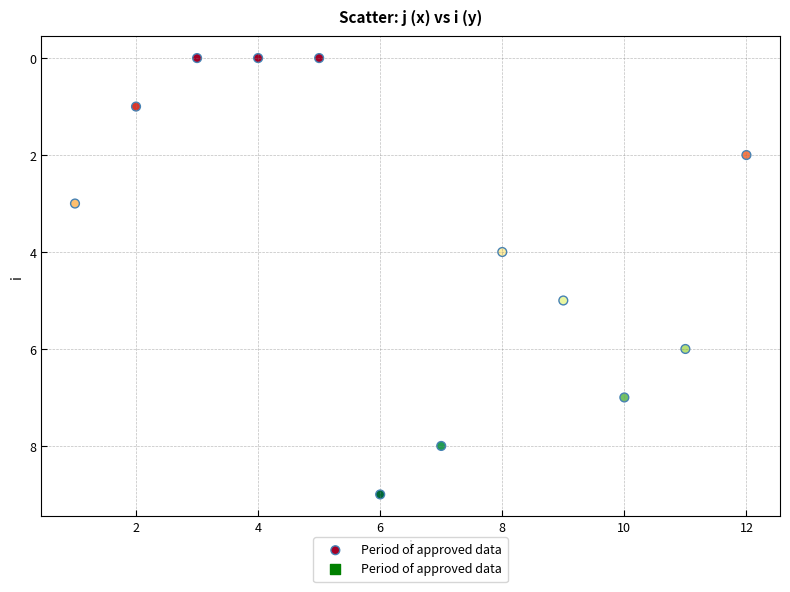

What is the average Y value?

4